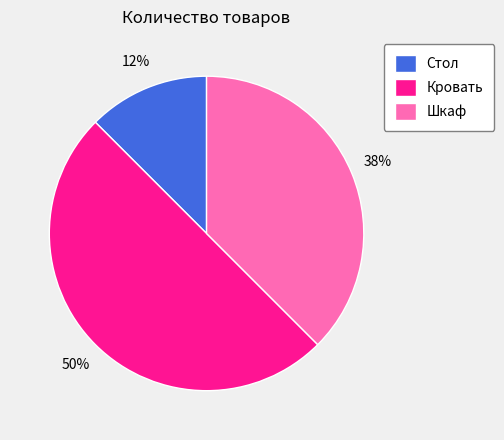

True or false: Стол accounts for 26% of the total.

False